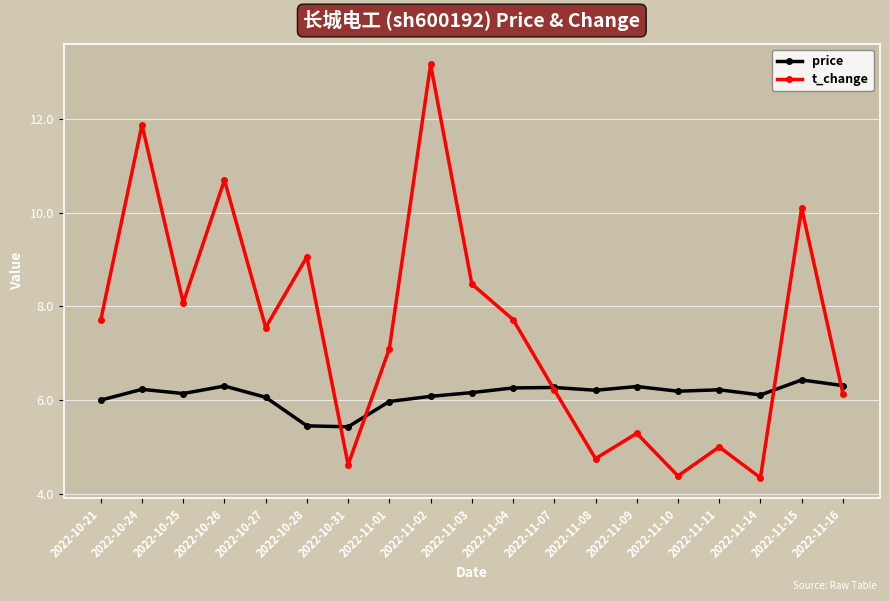

Which series has the largest total across all categories?

t_change